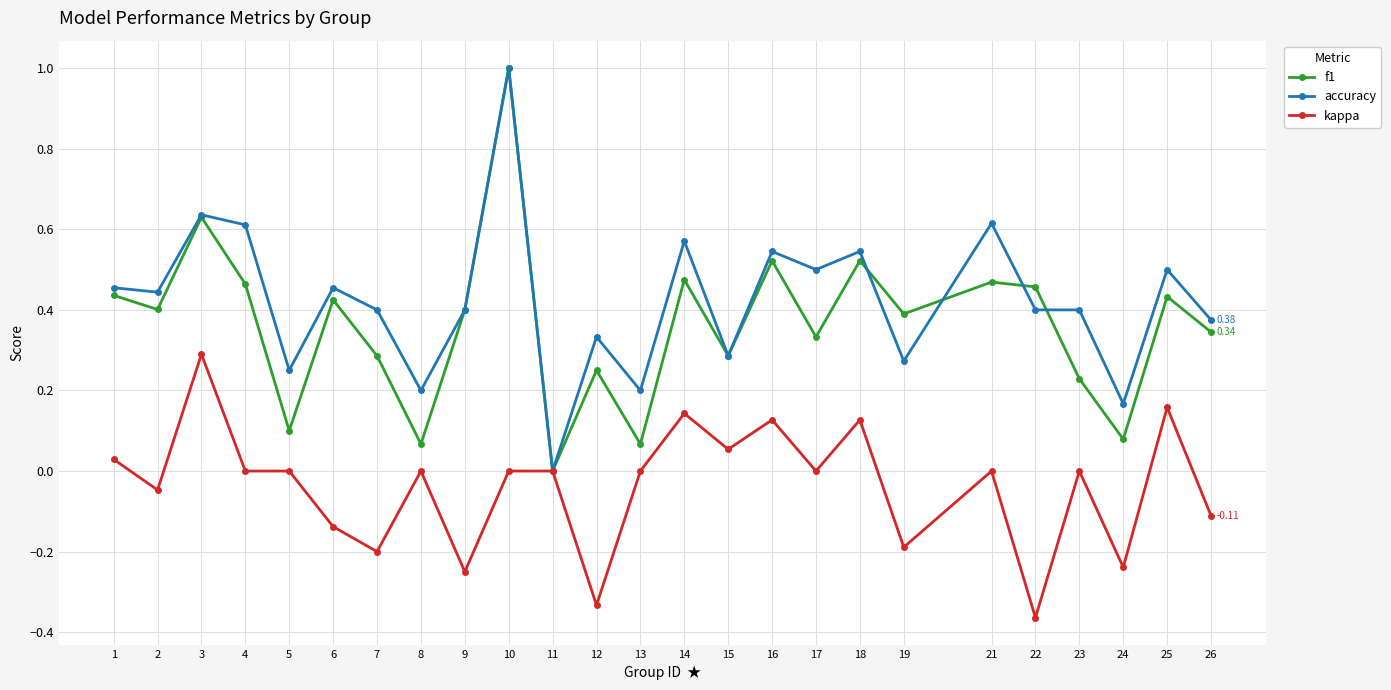

Rank the series at 5 from lowest to highest value.

kappa, f1, accuracy